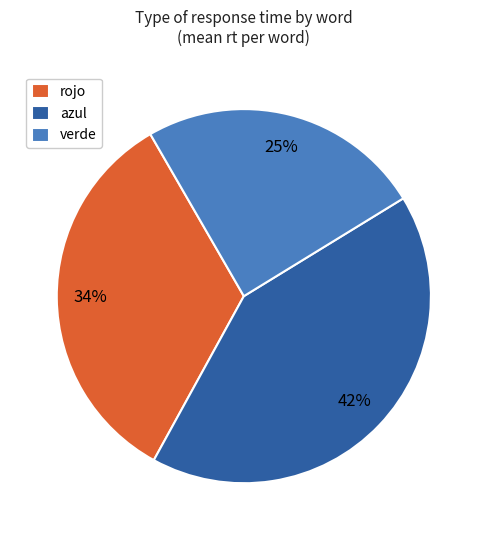

Do verde and azul together represent more than half of the pie?

Yes